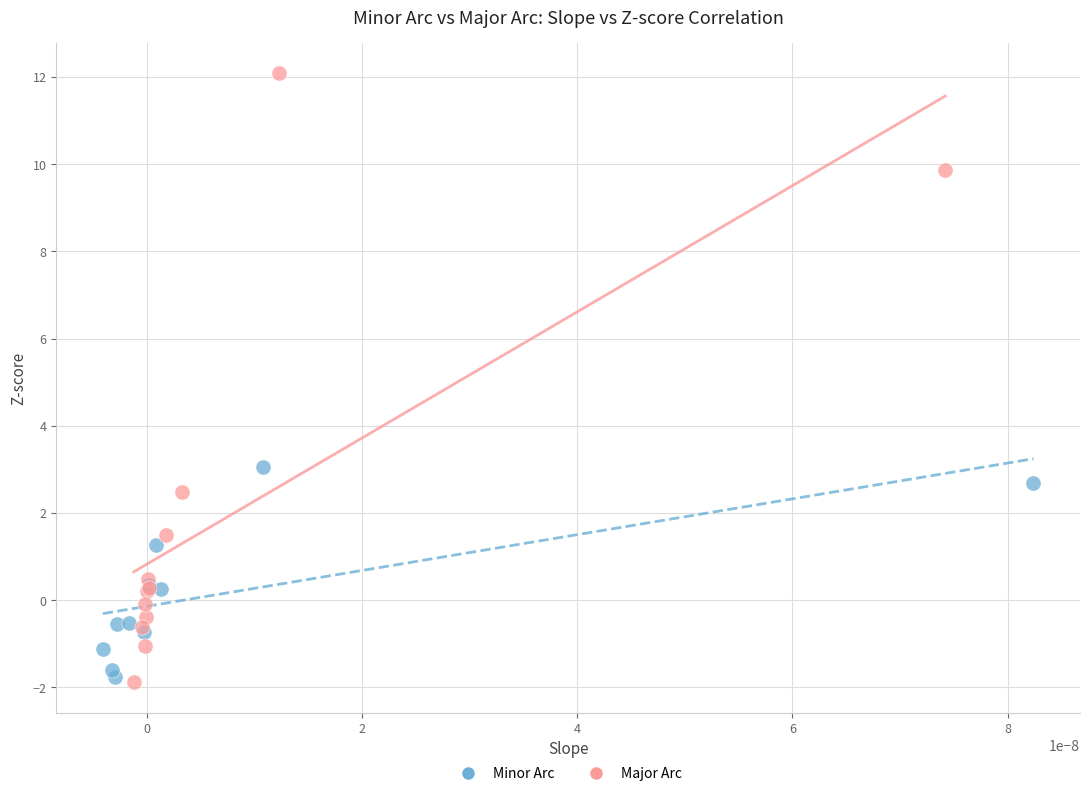

Which series reaches the maximum Y coordinate?

Major Arc